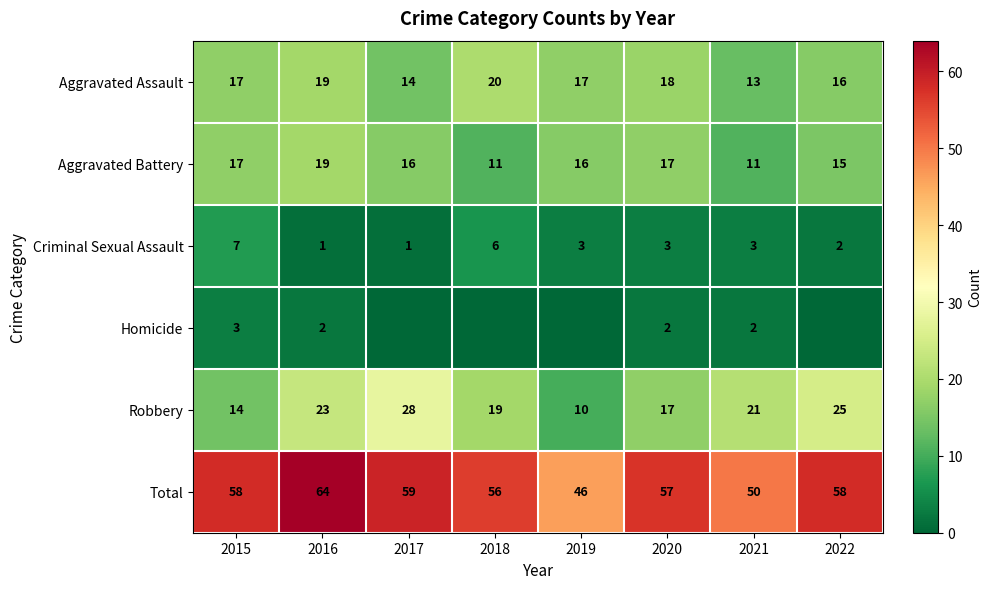

At which label does Criminal Sexual Assault first exceed 3?

2015